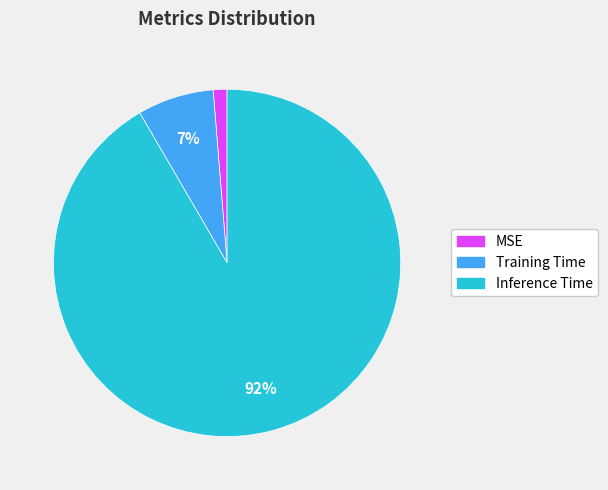

Which has a higher value, Inference Time or Training Time?

Inference Time